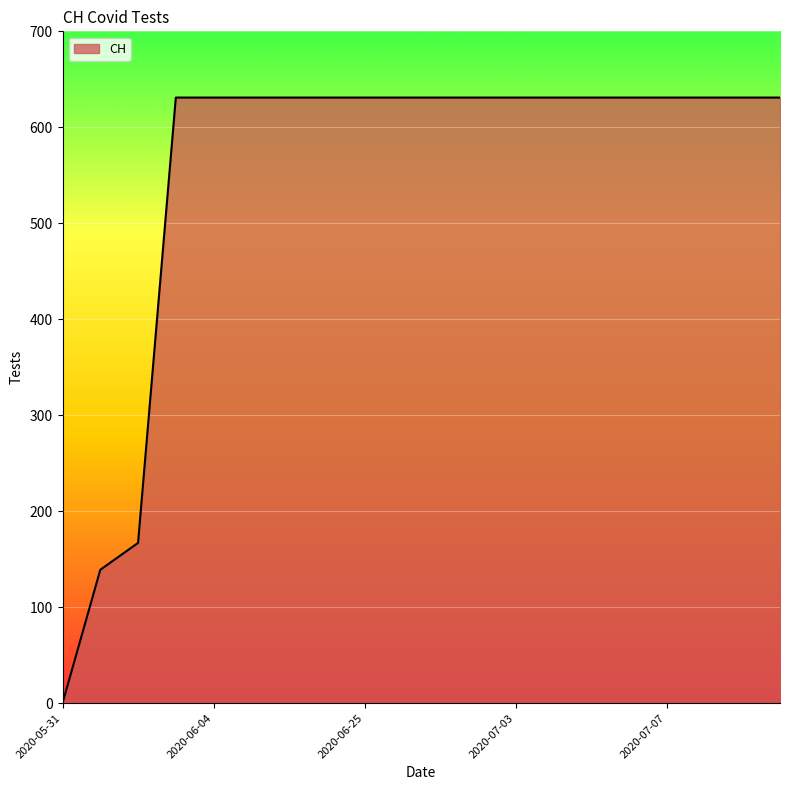

What is the difference between the maximum and minimum values?

631